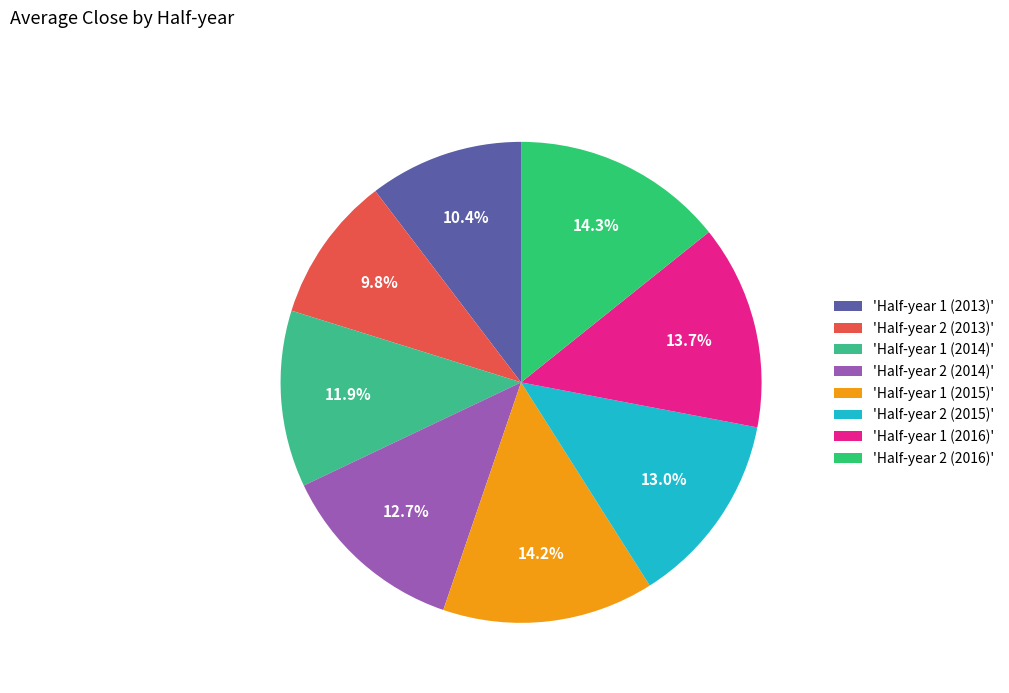

How many segments does this pie chart have?

8